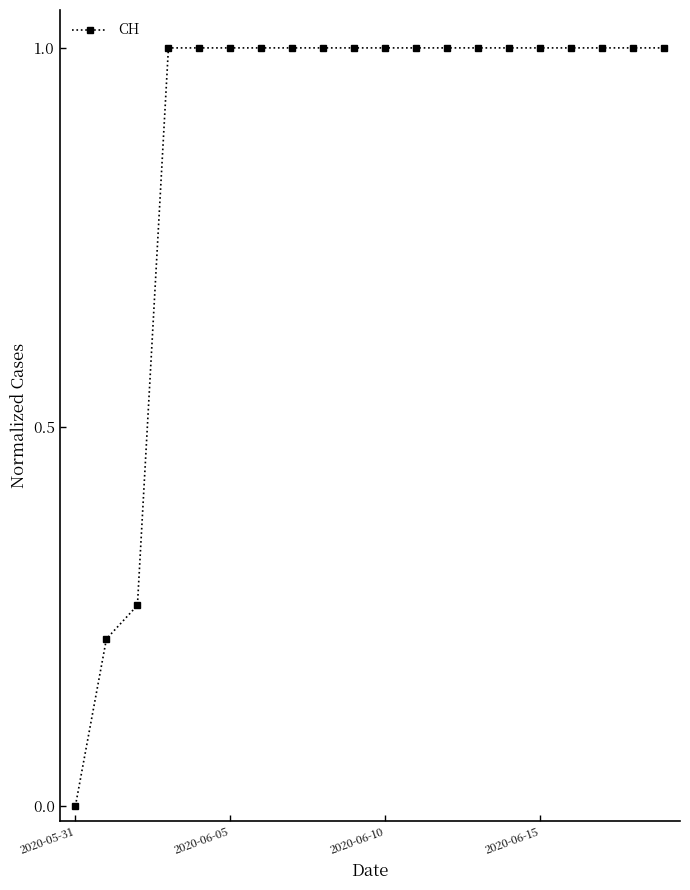

What is the greatest value displayed?

1.0